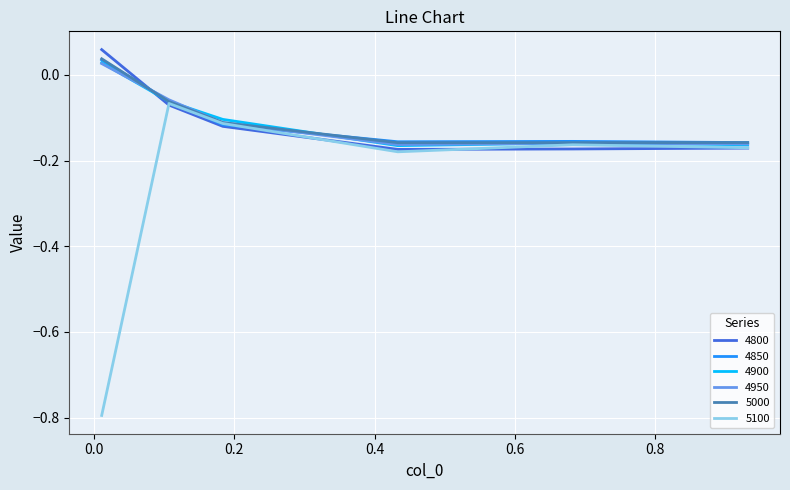

Which series has the largest range (max minus min)?

5100